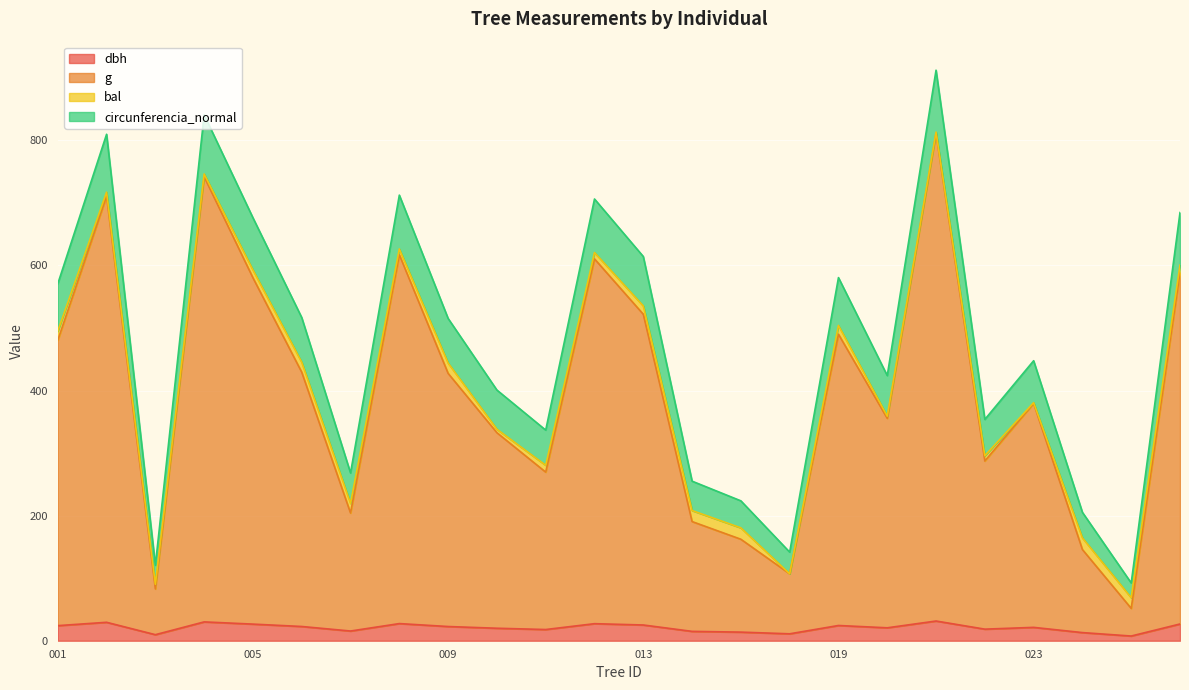

At which label does g reach its peak?

421061021